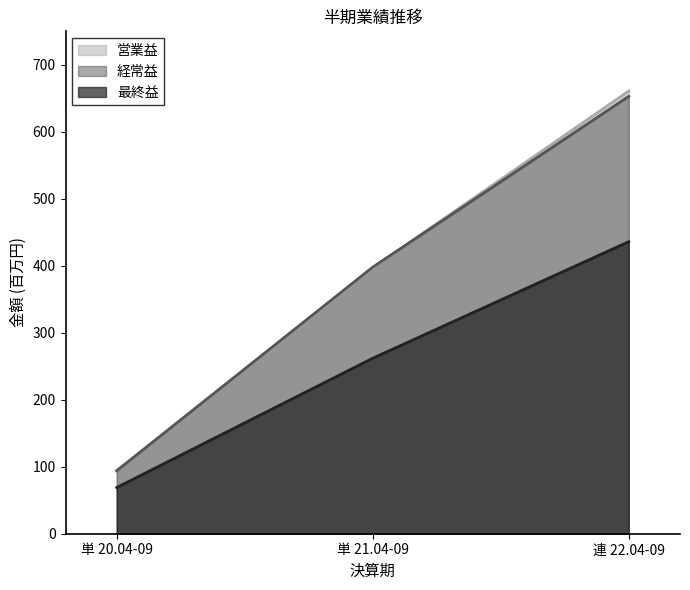

How many distinct data groups are displayed?

3